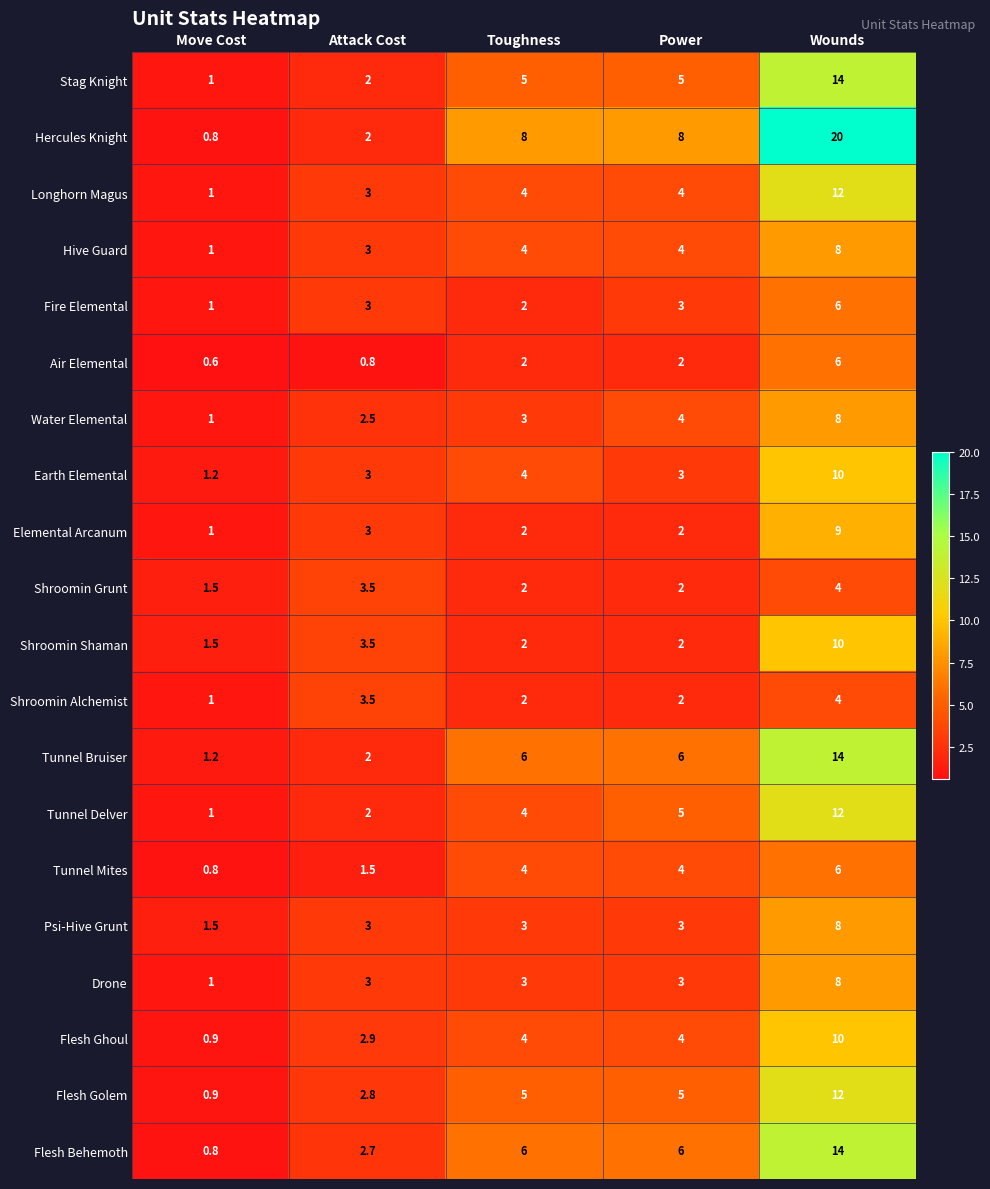

What is the average value of the Hive Guard series?

4.0